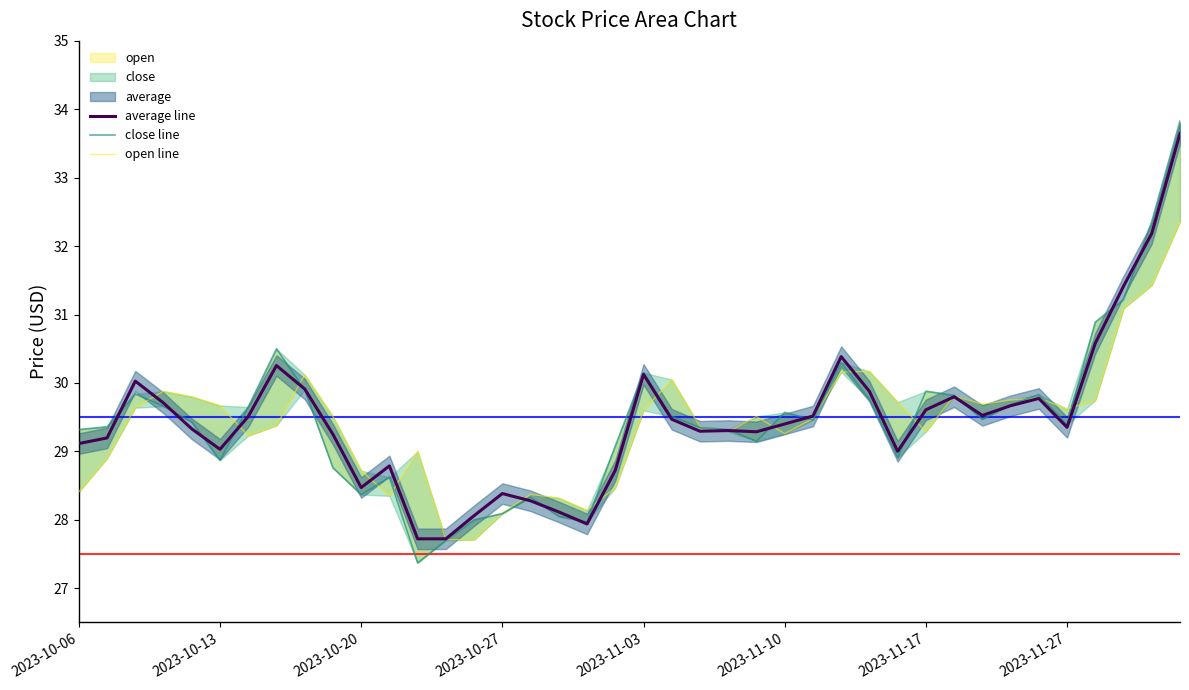

What is the minimum value for average line?

27.7